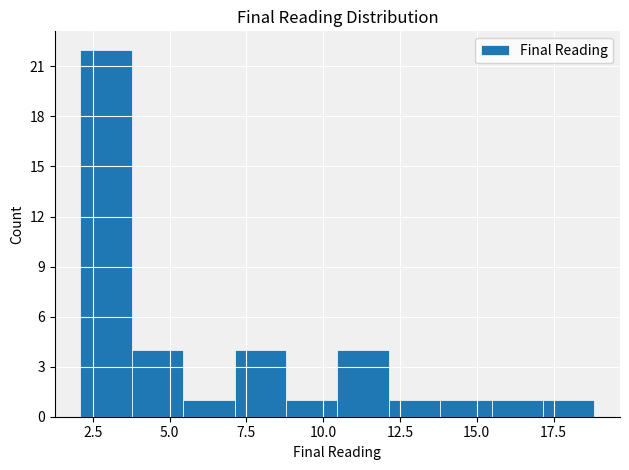

Around what value on the x-axis is the tallest bar? Give the approximate position of its centre, as read against the axis.

3.0